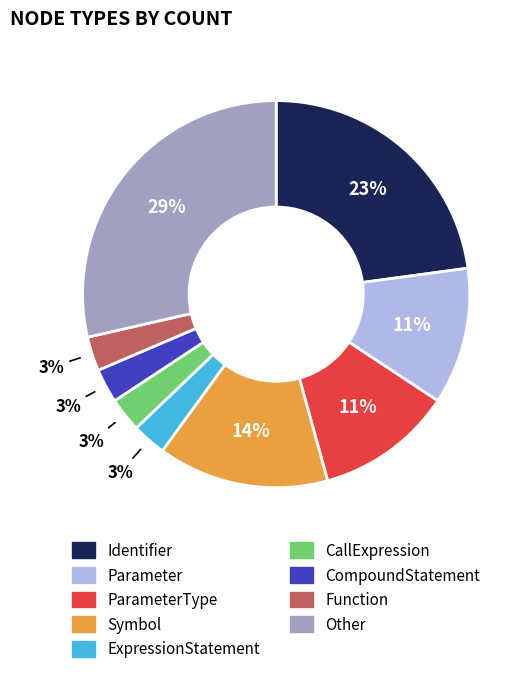

Does any single category account for the majority?

No